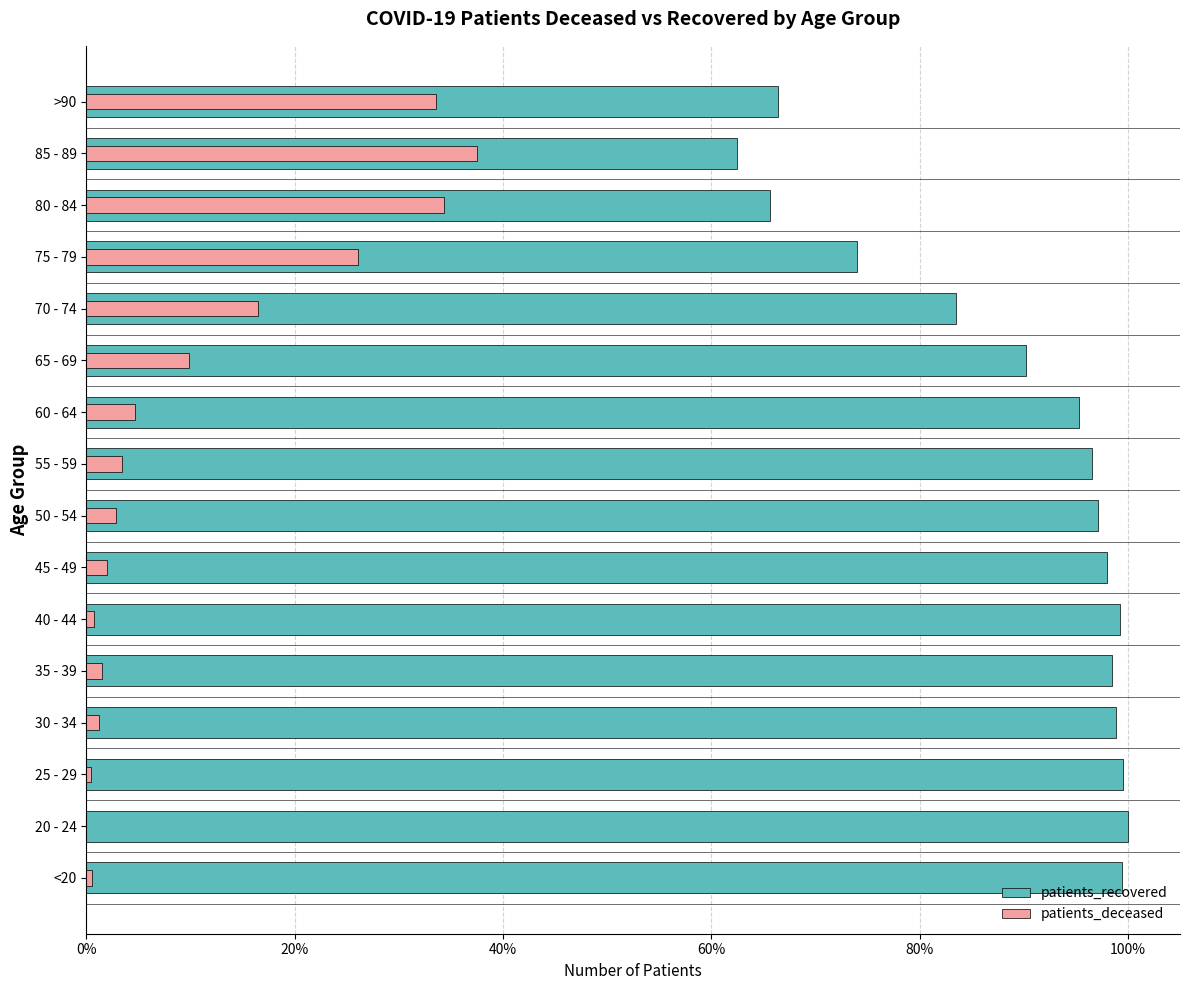

What is the sum of all patients_deceased values?

175.3